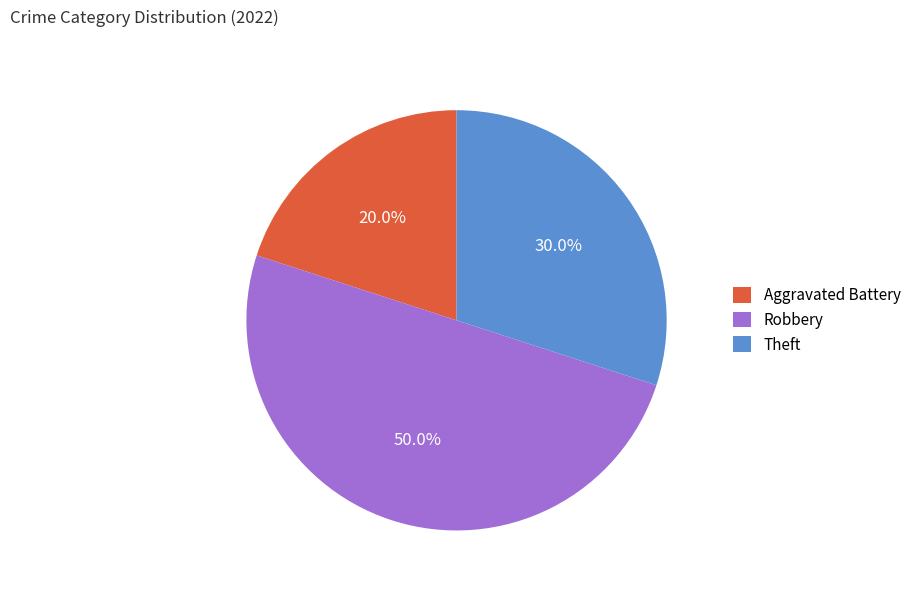

How much of the chart is everything except Robbery?

50.0%